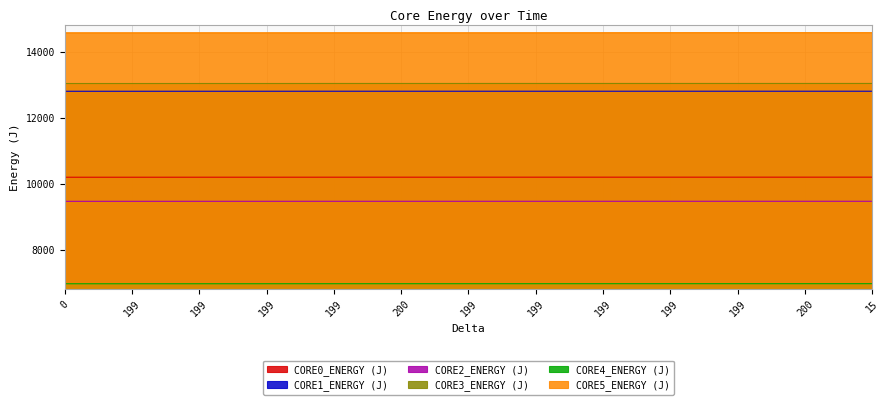

Does the chart have visible grid lines?

Yes